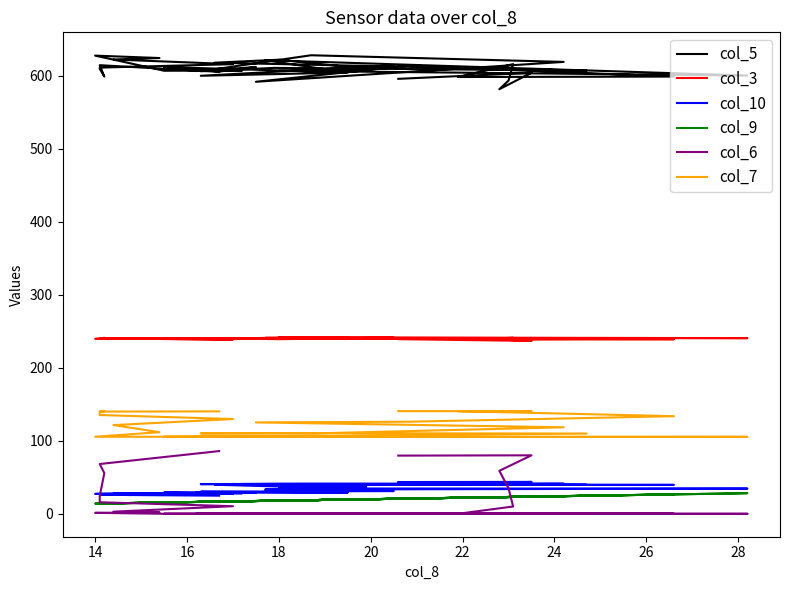

At 14, list the series in order from largest to smallest.

col_5, col_3, col_7, col_6, col_10, col_9